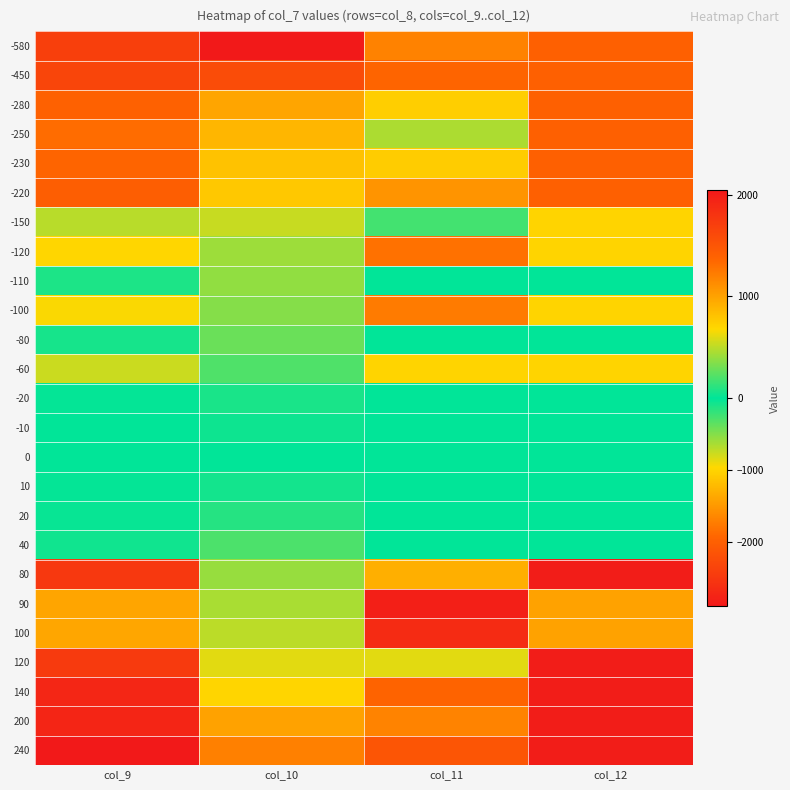

Rank the series by their maximum value, from highest to lowest.

240, 80, 120, 140, 200, 90, 100, 40, 20, 10, -110, -80, -20, -10, 0, -150, -60, -100, -120, -250, -280, -230, -220, -580, -450